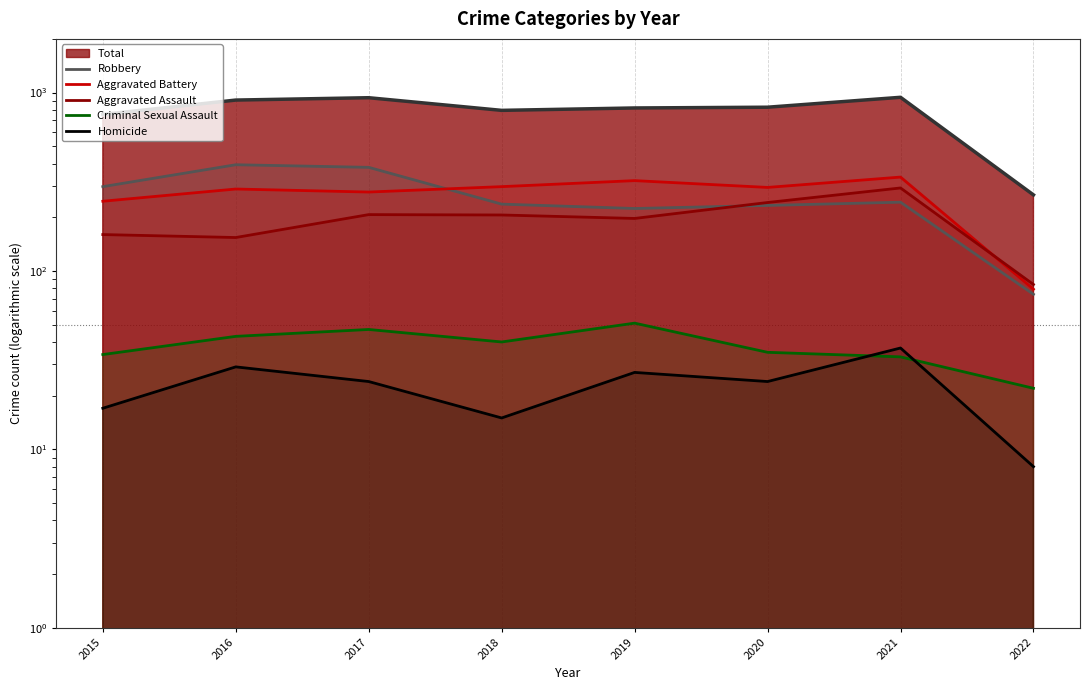

What is the spread (max minus min) of values at 2020?

270